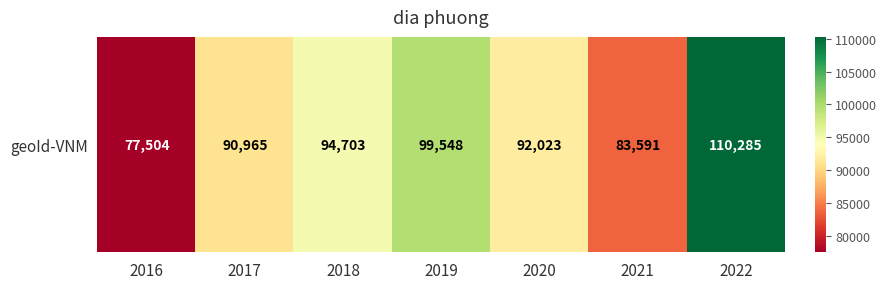

Which has a higher value, 2020 or 2017?

2020